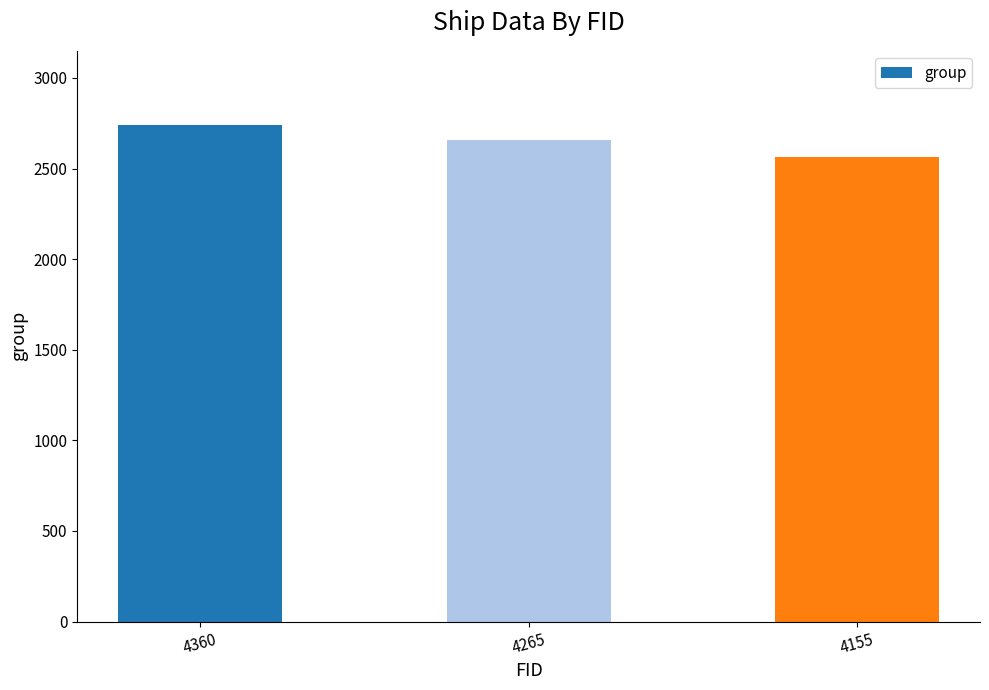

Does the chart contain any negative values?

No